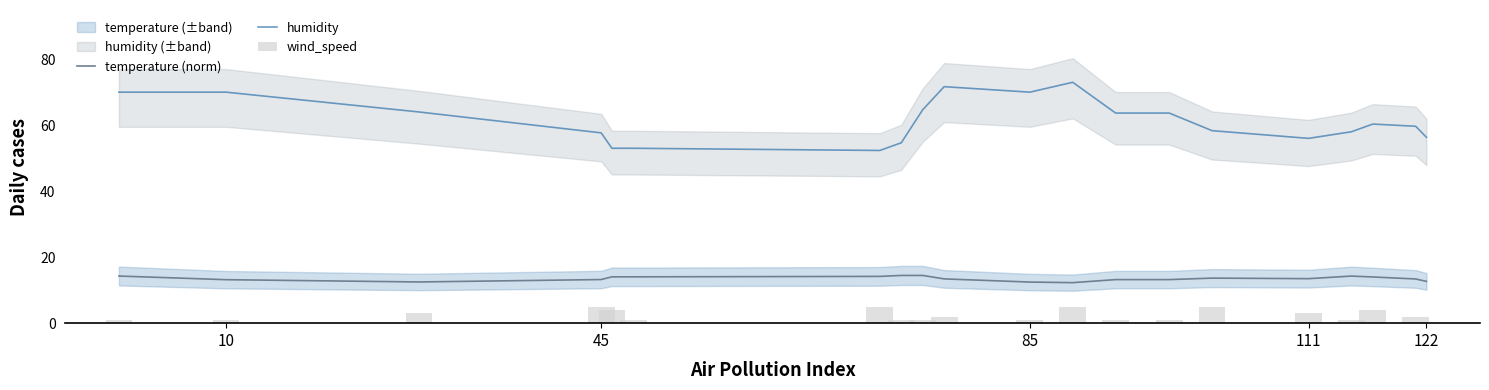

What is the value of the wind_speed bar at the 15th from the left?

5.0